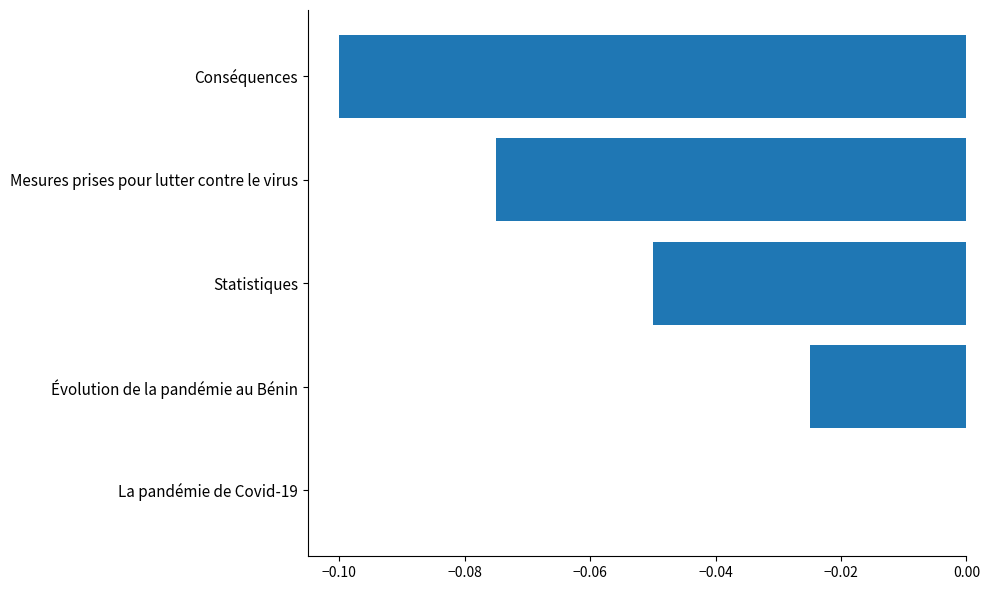

Between Évolution de la pandémie au Bénin and Conséquences, which is larger?

Évolution de la pandémie au Bénin